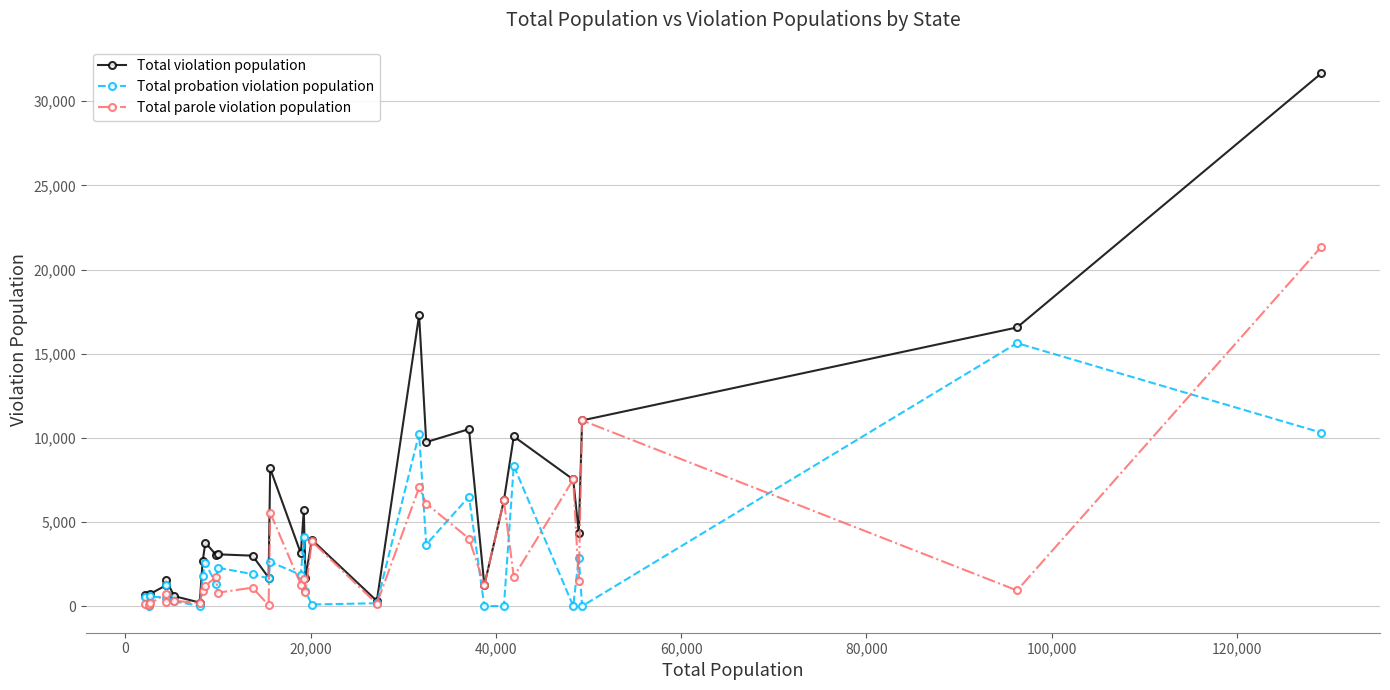

List the series in order of their peak value, lowest first.

Total probation violation population, Total parole violation population, Total violation population